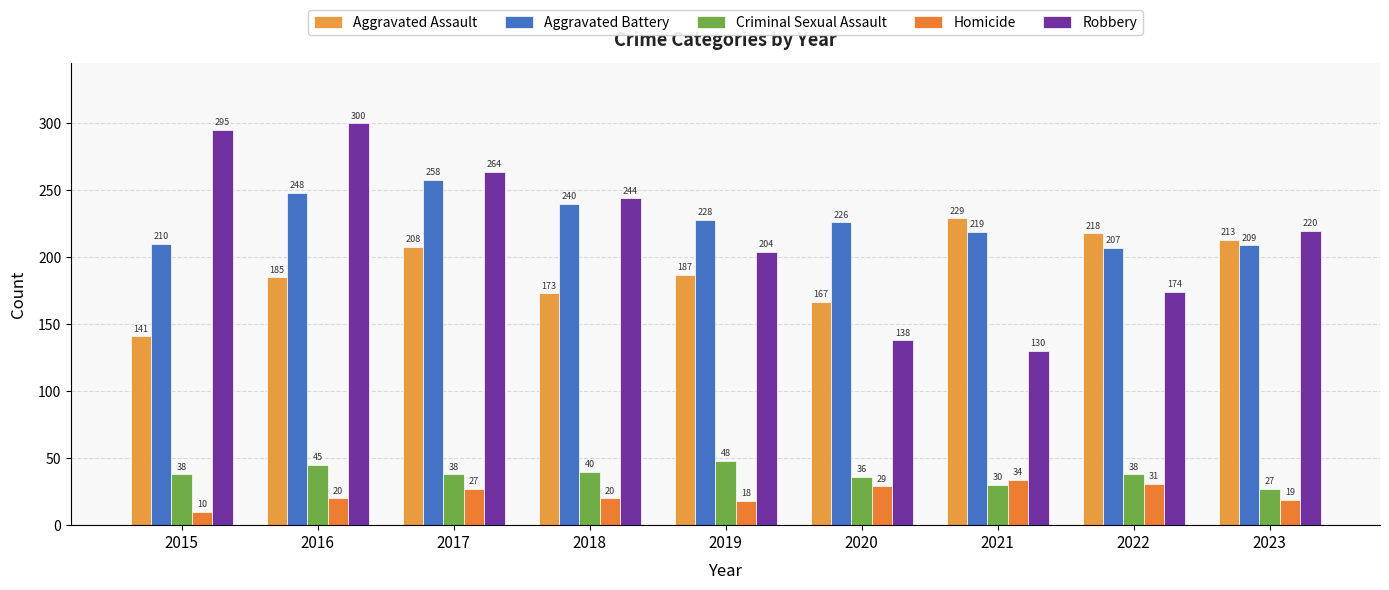

Which series changed the most between 2020 and 2023?

Robbery